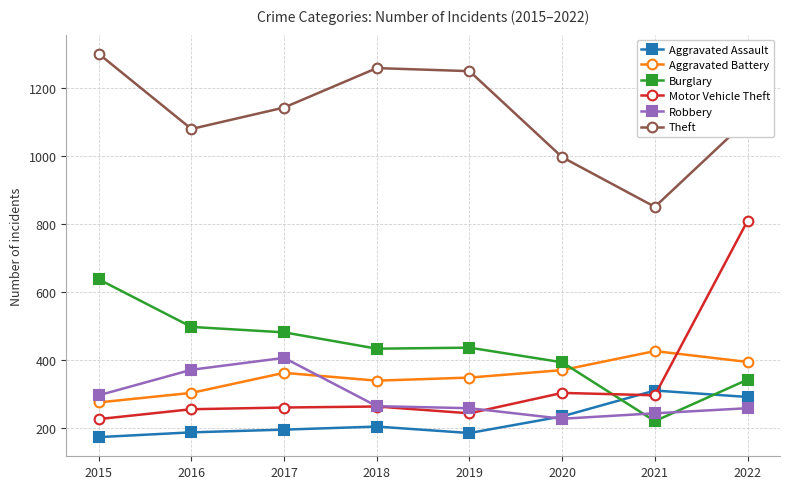

Which series has the widest spread of values?

Motor Vehicle Theft